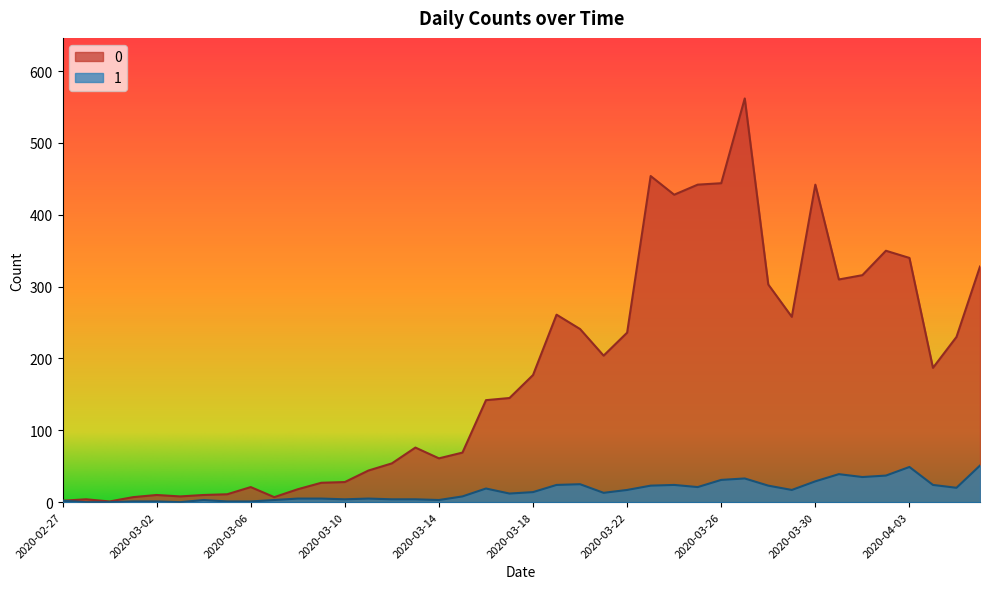

Rank the series at 2020-02-28 from highest to lowest value.

0, 1